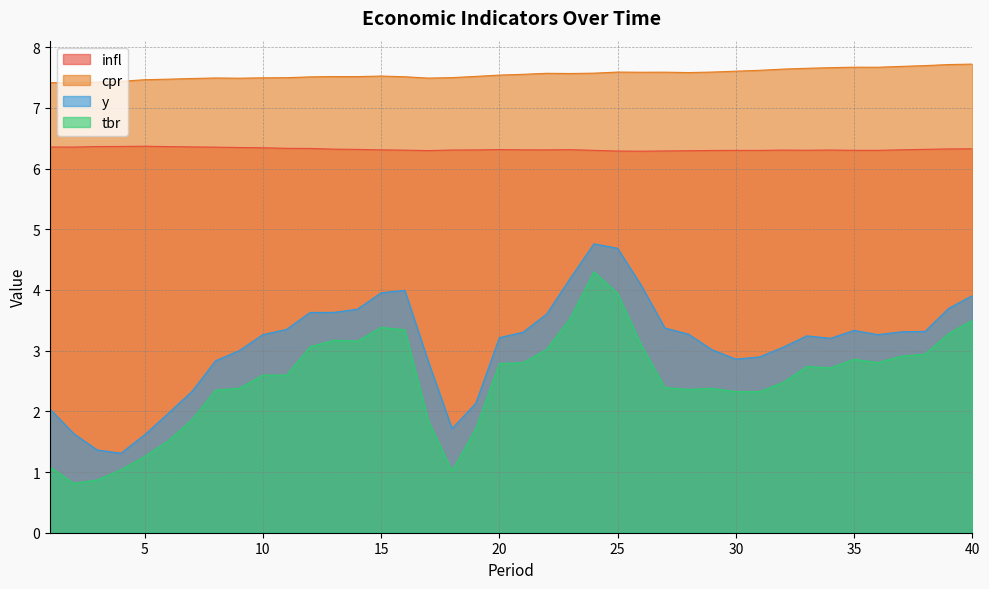

Between 17 and 31, which series saw the biggest shift?

tbr